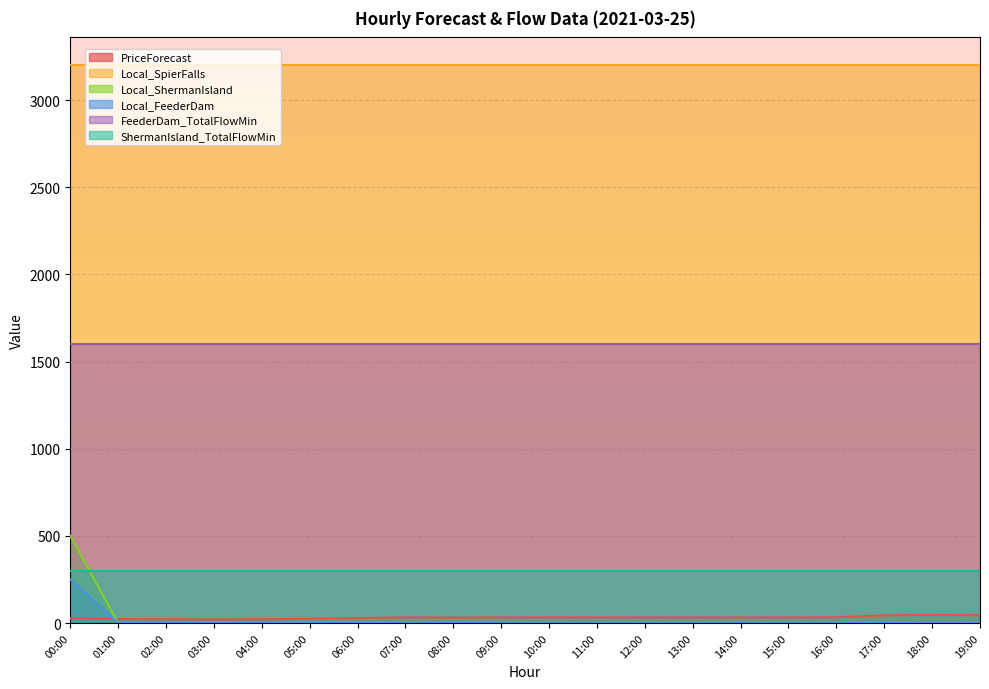

How many values in Local_FeederDam are above zero?

1